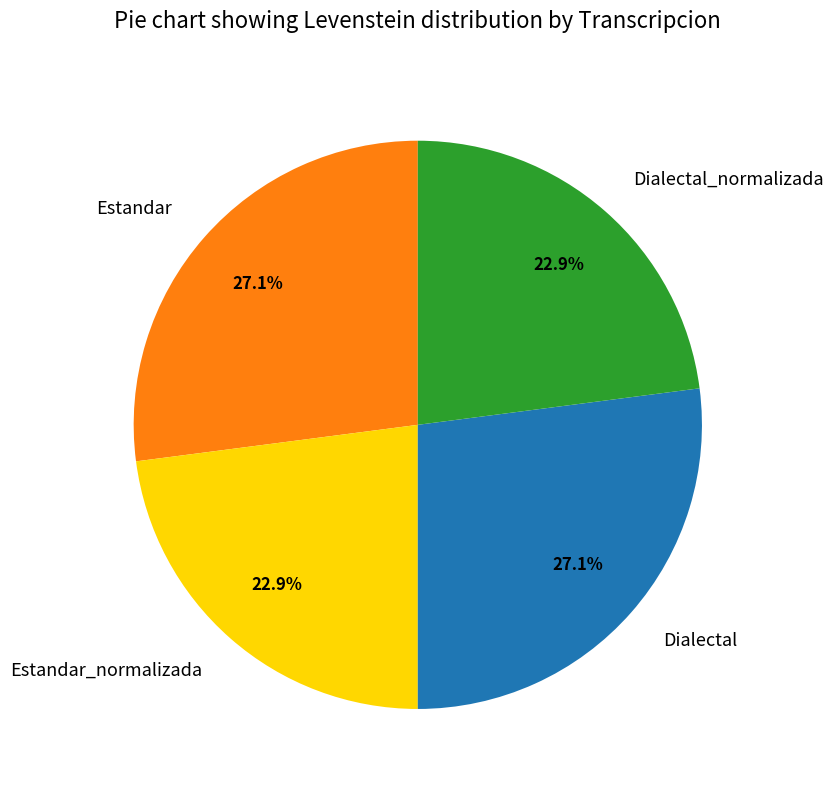

What percentage do Dialectal_normalizada and Dialectal together represent?

50.0%